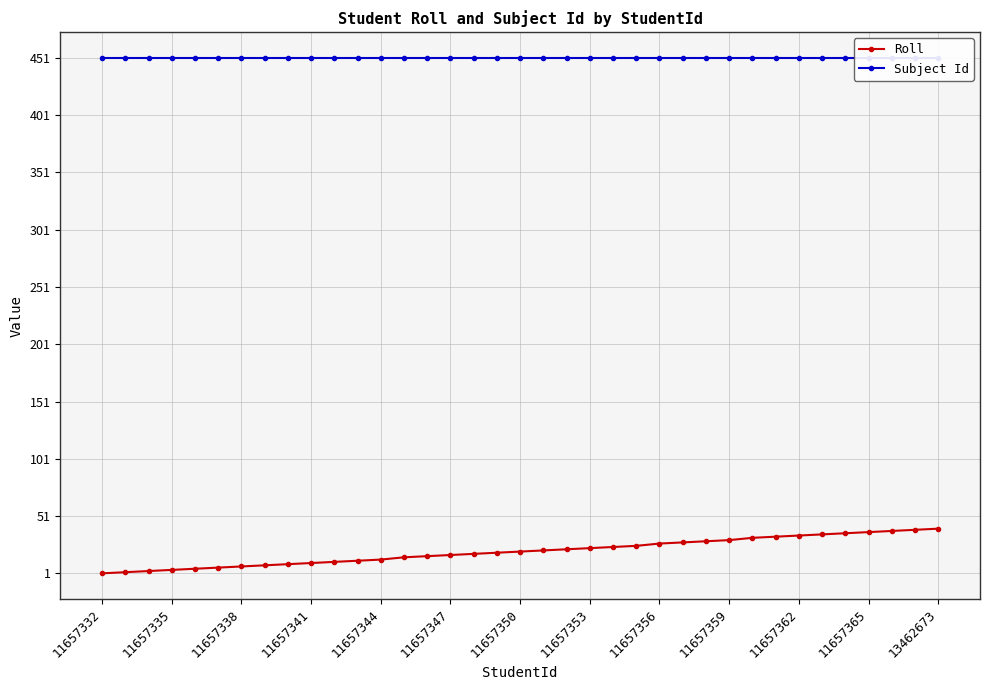

True or false: Roll and Subject Id intersect in this chart.

False